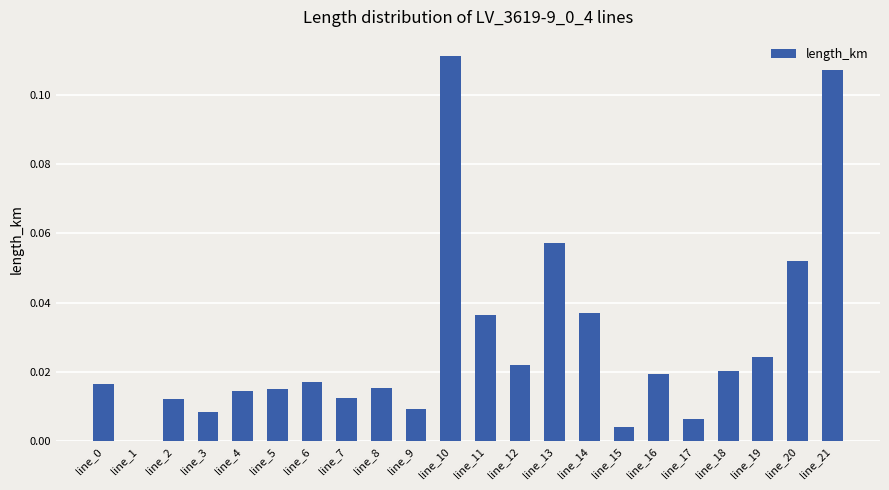

Between line_18 and line_12, which is larger?

line_12